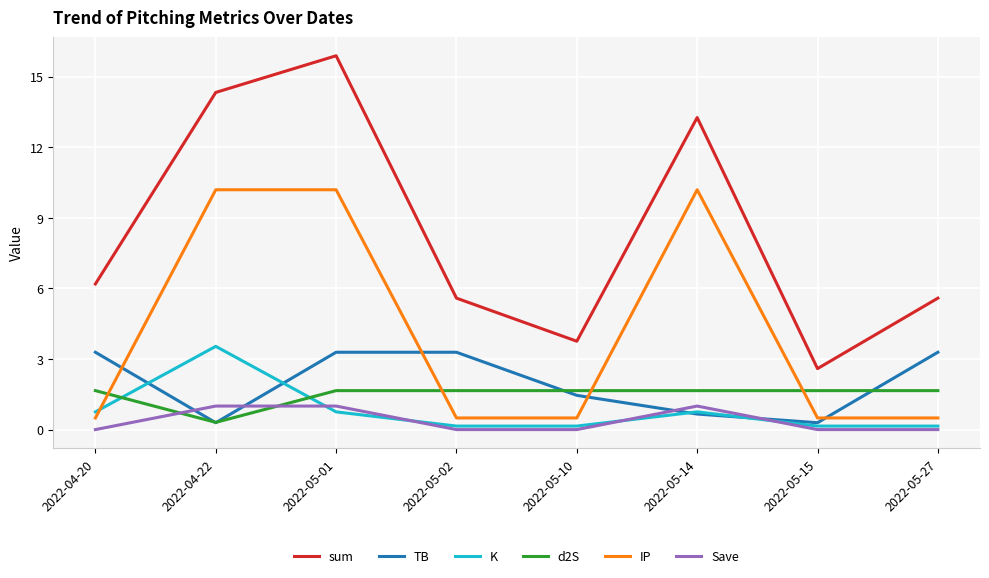

At 2022-05-10, list the series in order from largest to smallest.

sum, d2S, TB, IP, K, Save